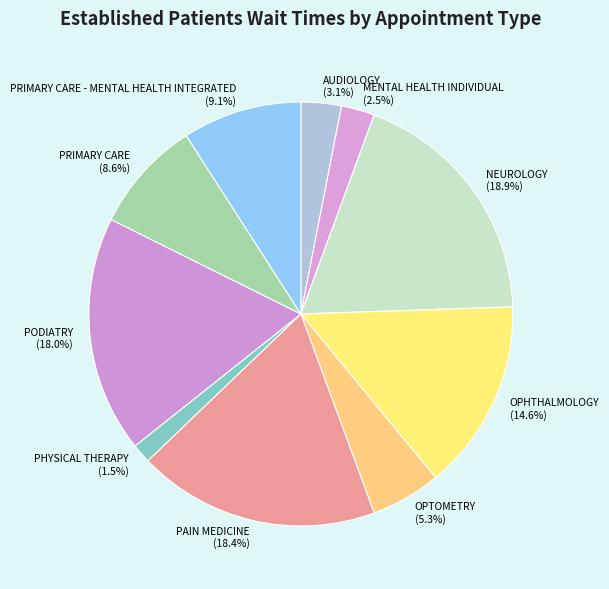

How many segments does this pie chart have?

10